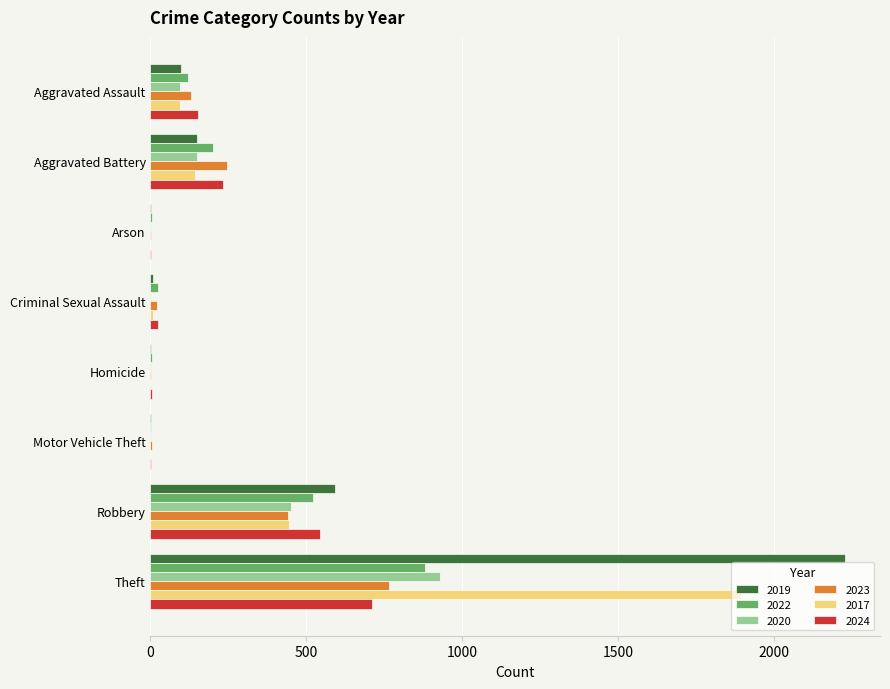

The 2019 series shows 591 at Robbery. True or false?

True